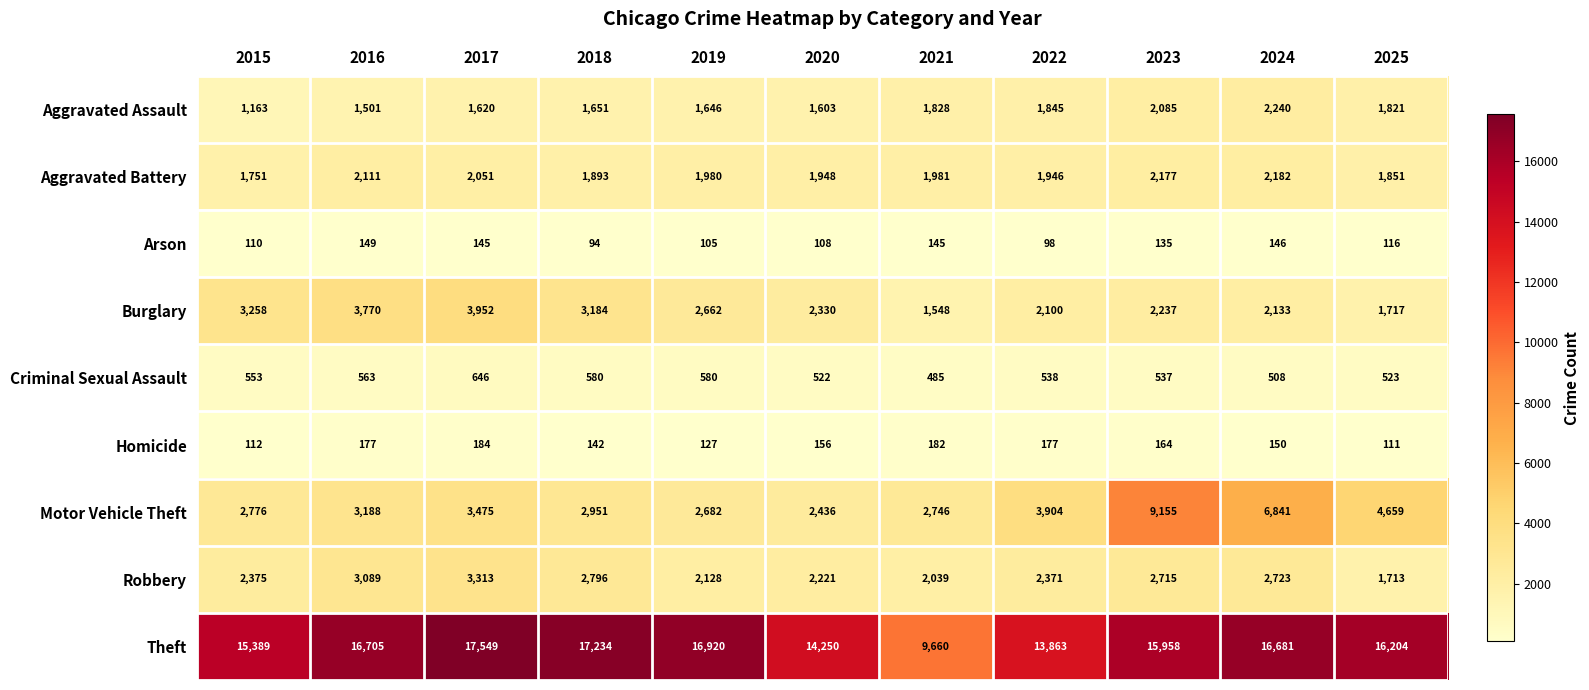

Which series has the largest range (max minus min)?

Theft